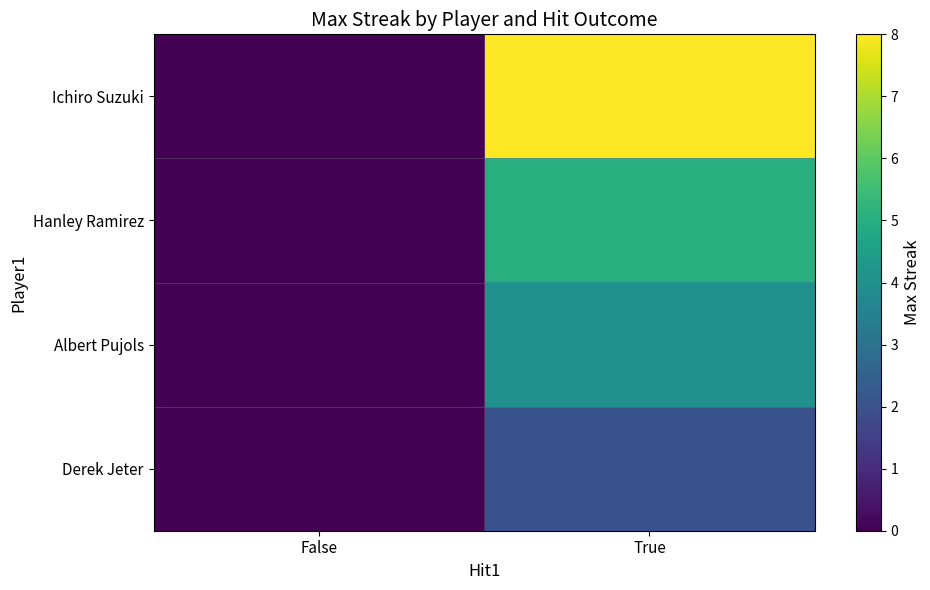

Reading left to right, extract all data points from this chart.

Ichiro Suzuki: False=0	True=8
Hanley Ramirez: False=0	True=5
Albert Pujols: False=0	True=4
Derek Jeter: False=0	True=2